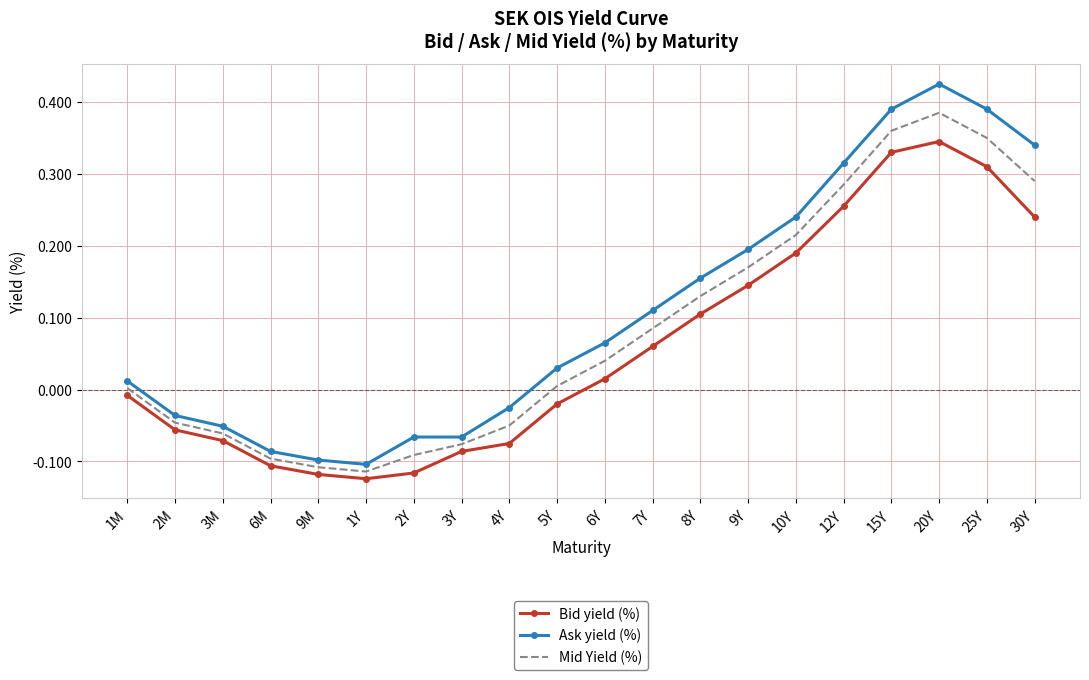

Which series has the largest total across all categories?

Ask yield (%)